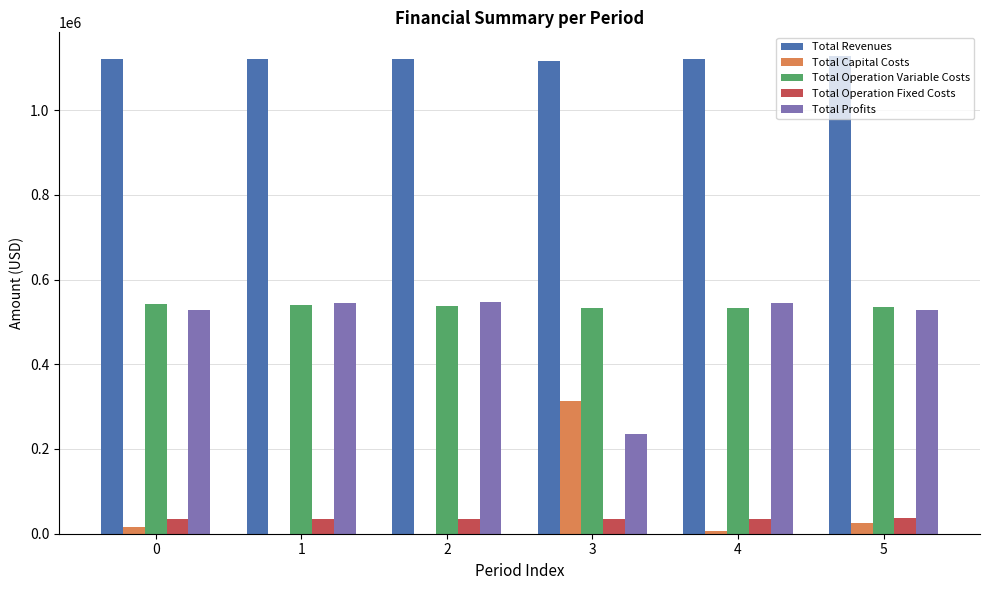

The value of Total Capital Costs at 1 is 157997.1. True or false?

False